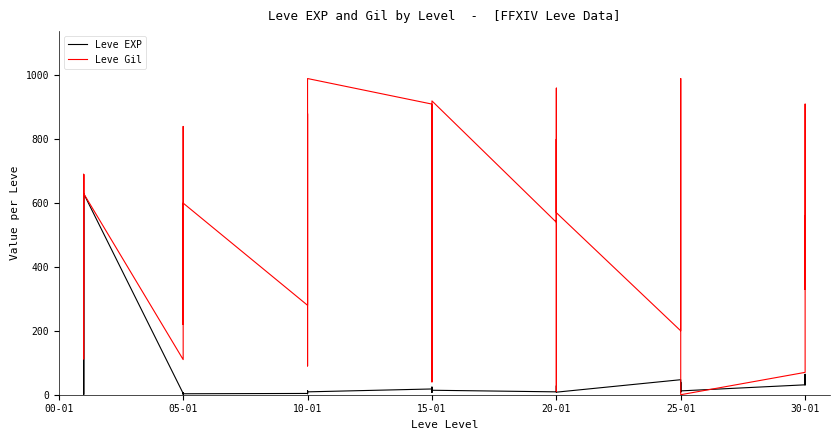

List the series in order of their peak value, highest first.

Leve Gil, Leve EXP